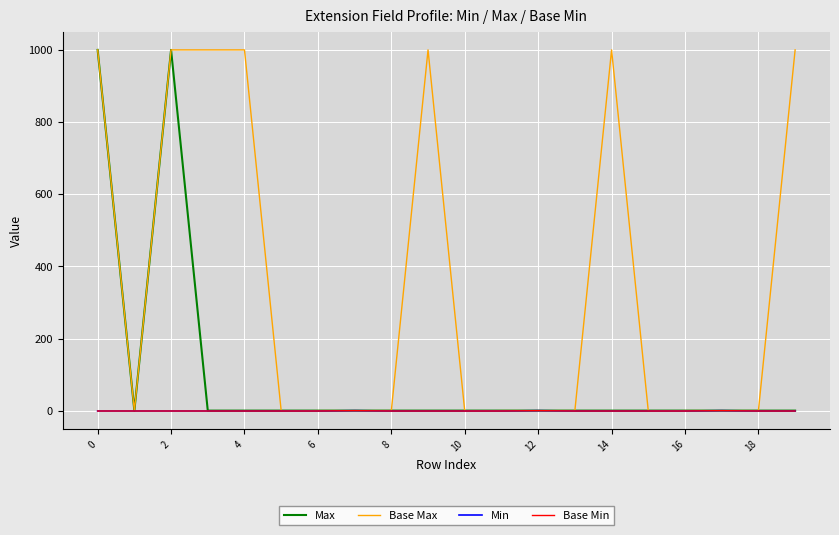

What is the label of the 6th point from the right?

14